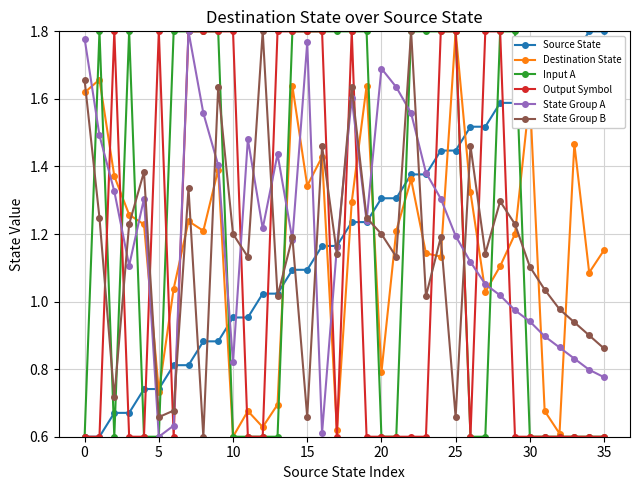

How many Output Symbol values are between 0 and 1?

21